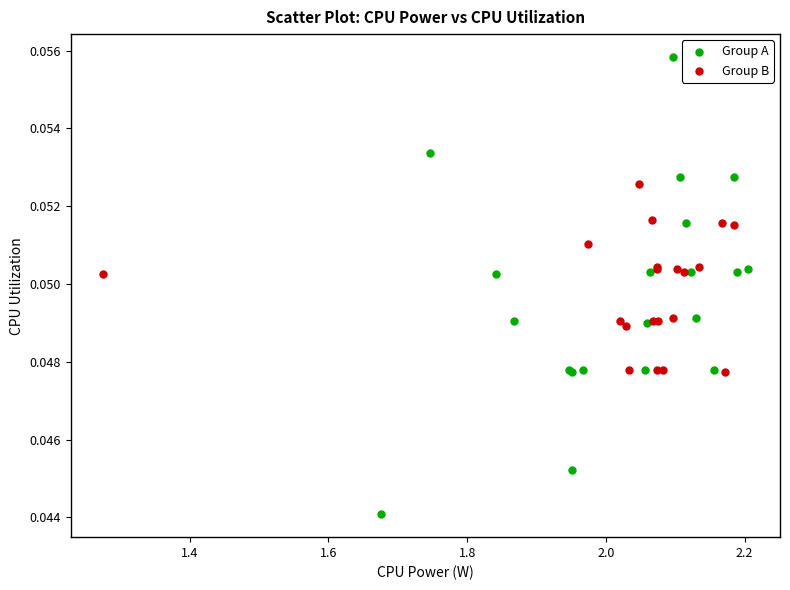

Which series reaches the minimum Y coordinate?

Group A